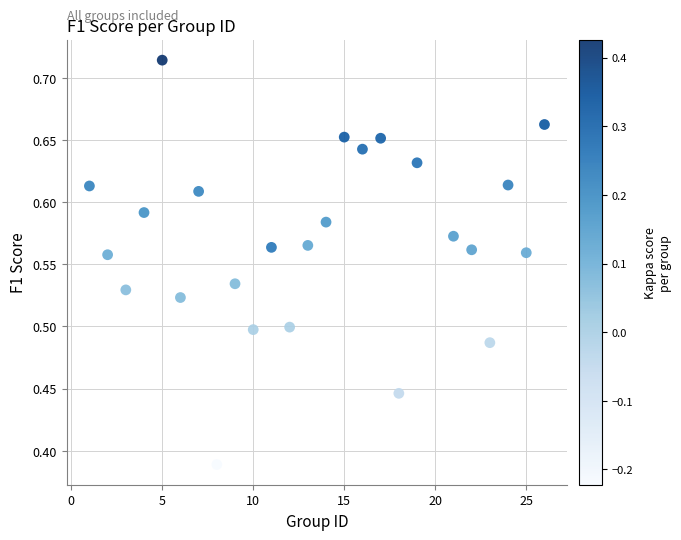

What is the range of X values (max minus min)?

25.0